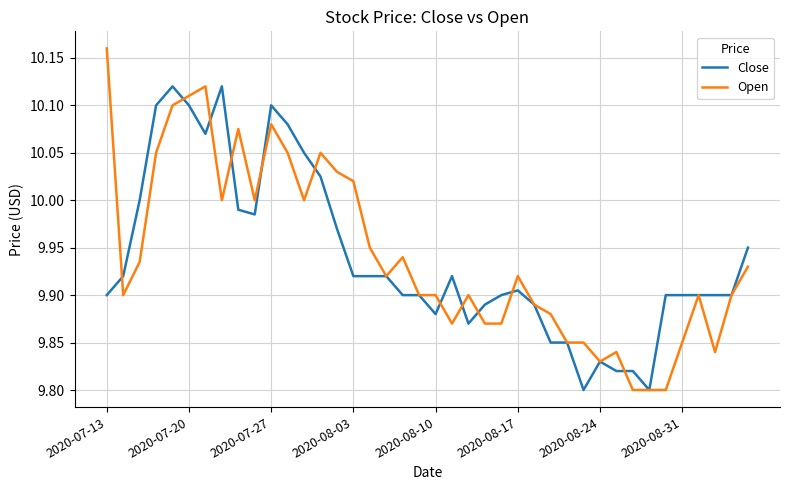

Which series has the largest range (max minus min)?

Open